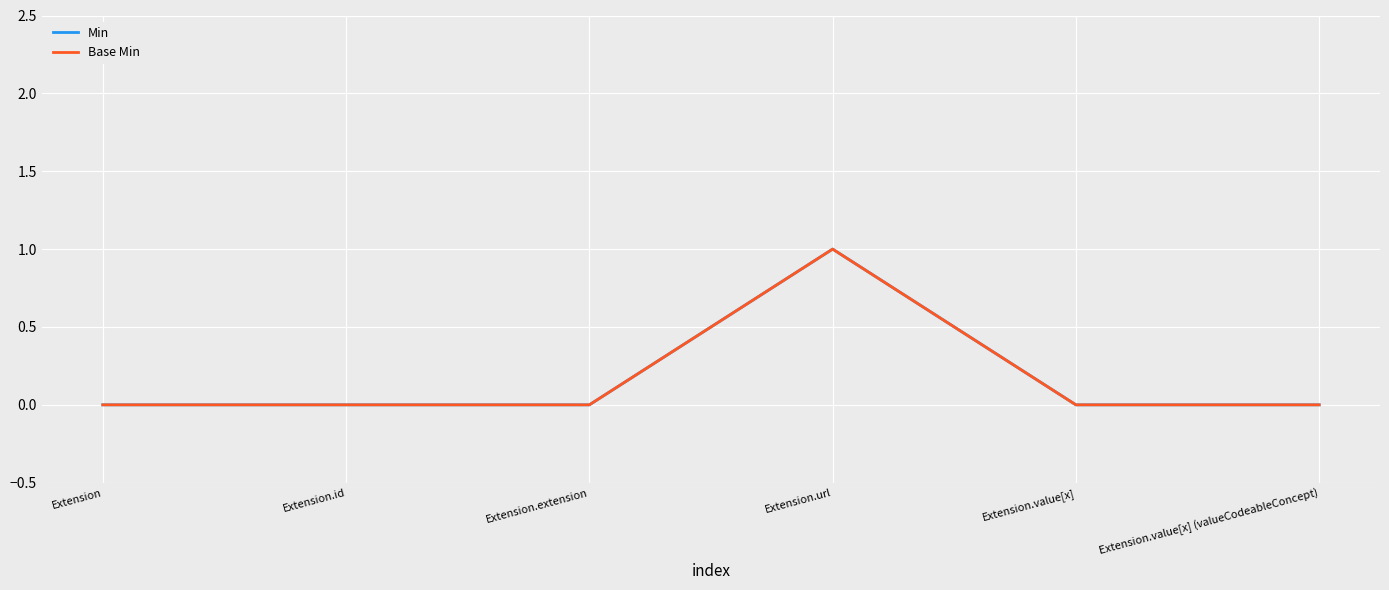

Does the chart display data point markers on the line(s)?

No